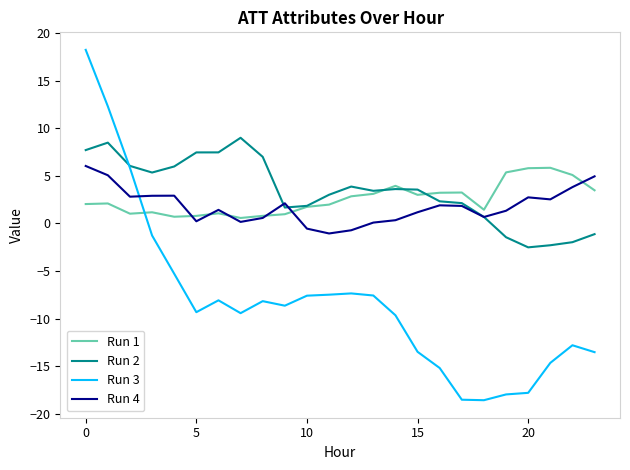

Which series has the largest range (max minus min)?

Run 3